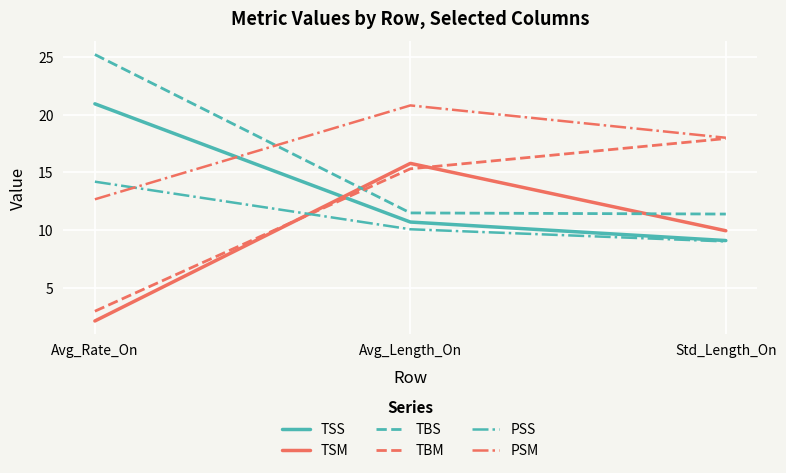

What is the difference between the highest and lowest values at Std_Length_On?

9.0